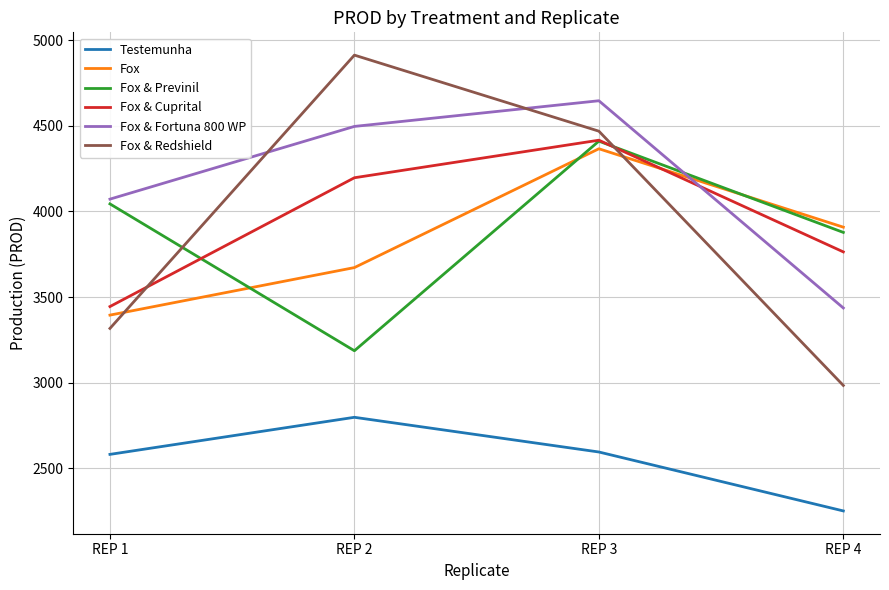

True or false: Fox and Testemunha intersect in this chart.

False